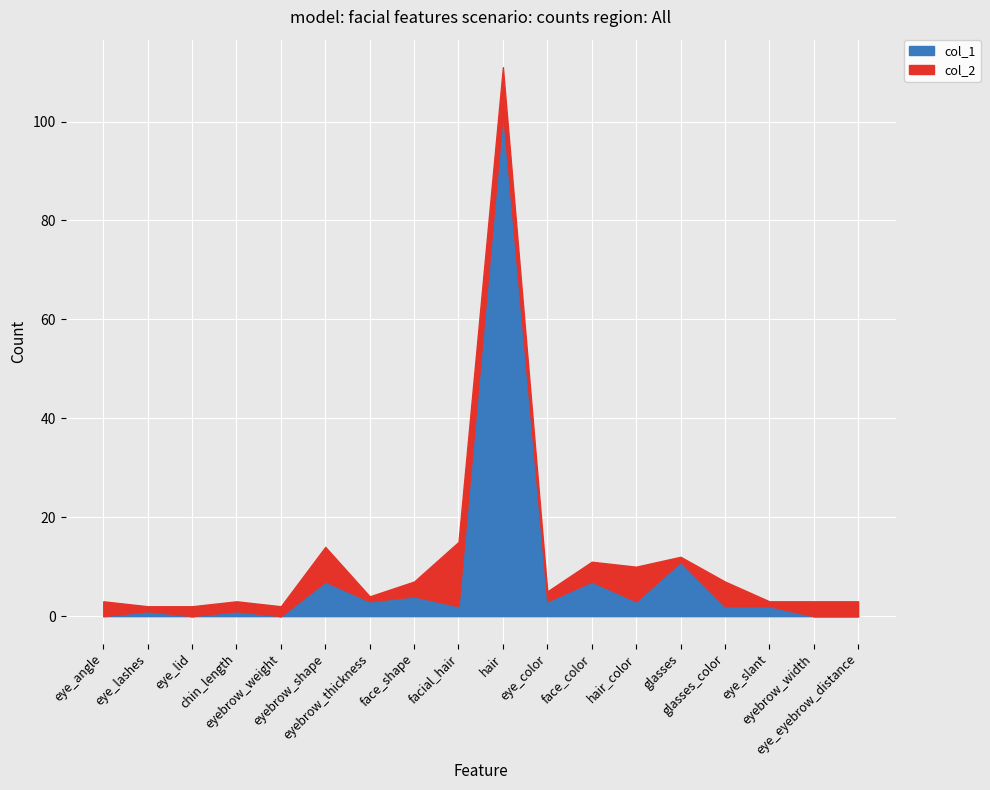

Between eye_lid and eyebrow_thickness, which series saw the biggest shift?

col_1